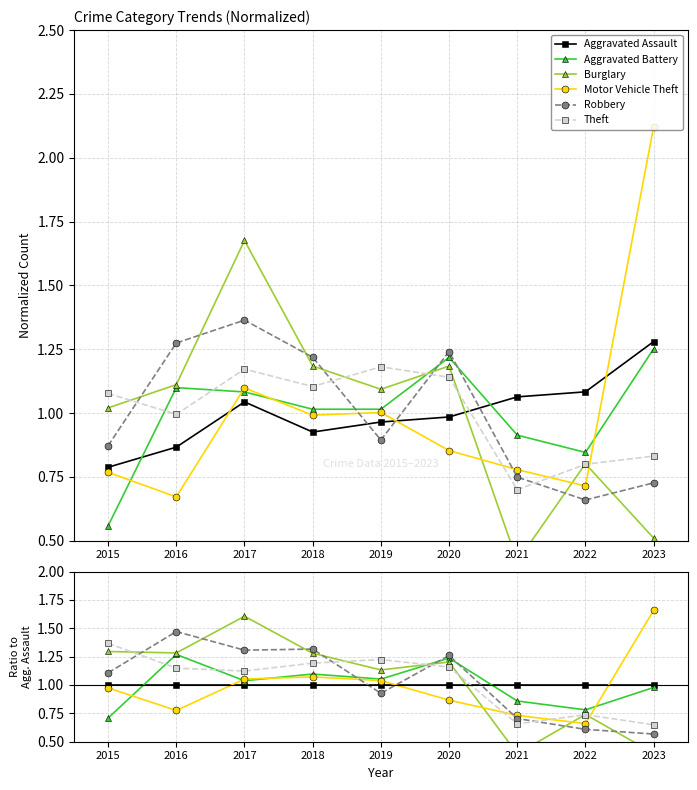

What is the average value of the Robbery series?

1.0